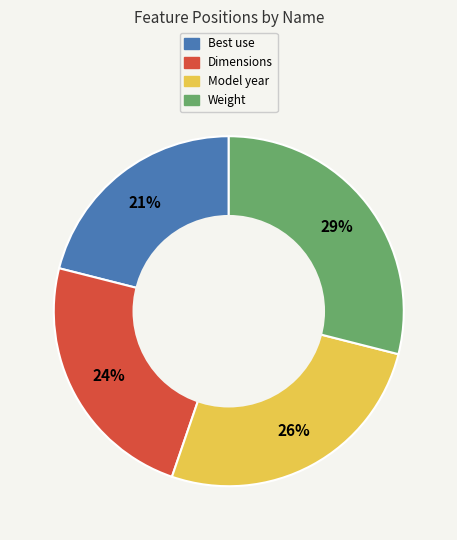

Rank the categories by value from highest to lowest.

Weight, Model year, Dimensions, Best use